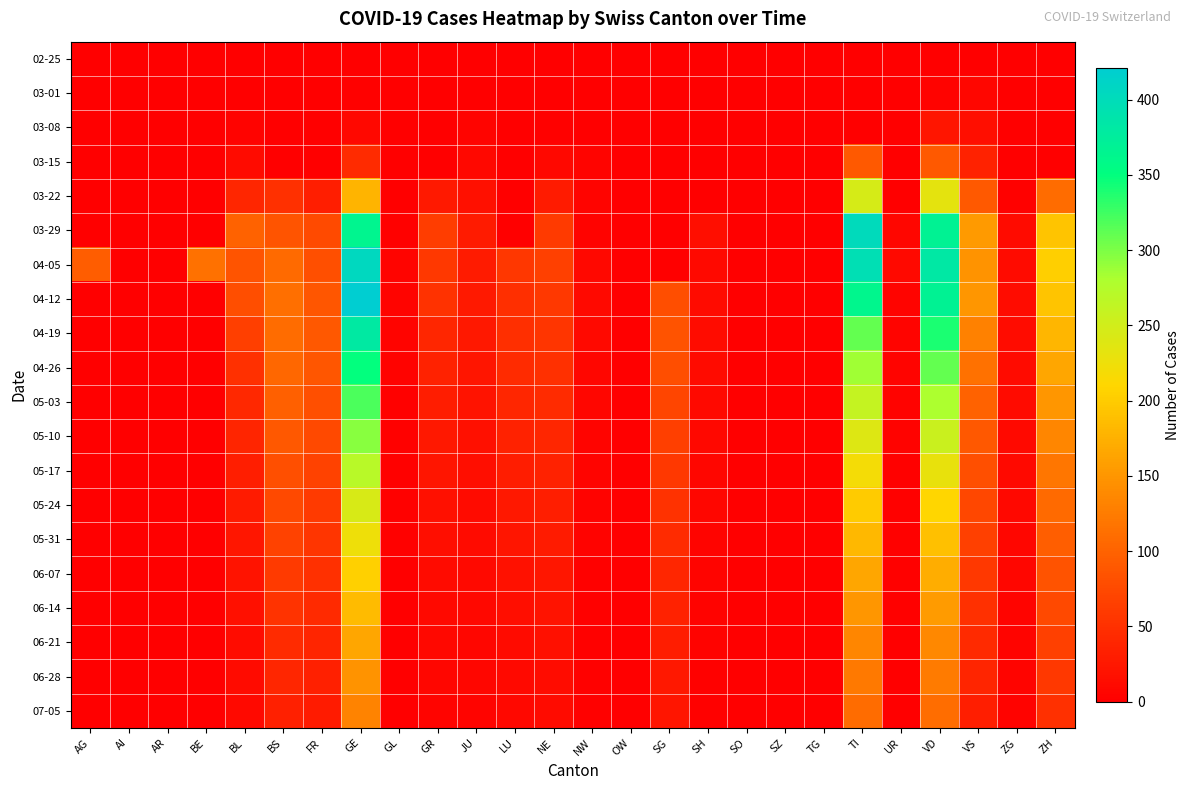

Reading left to right, transcribe all the data shown in this chart.

02-25: AG=0	AI=0	AR=0	BE=0	BL=0	BS=0	FR=0	GE=0	GL=0	GR=0	JU=0	LU=0	NE=0	NW=0	OW=0	SG=0	SH=0	SO=0	SZ=0	TG=0	TI=0	UR=0	VD=0	VS=0	ZG=0	ZH=0
03-01: AG=0	AI=0	AR=0	BE=0	BL=1	BS=0	FR=0	GE=3	GL=0	GR=0	JU=1	LU=0	NE=0	NW=0	OW=0	SG=0	SH=0	SO=0	SZ=0	TG=0	TI=0	UR=0	VD=4	VS=7	ZG=0	ZH=0
03-08: AG=0	AI=0	AR=0	BE=0	BL=4	BS=1	FR=0	GE=9	GL=0	GR=0	JU=5	LU=0	NE=3	NW=0	OW=0	SG=0	SH=0	SO=0	SZ=0	TG=0	TI=0	UR=0	VD=22	VS=16	ZG=0	ZH=0
03-15: AG=0	AI=0	AR=0	BE=0	BL=12	BS=0	FR=0	GE=46	GL=0	GR=0	JU=9	LU=0	NE=9	NW=6	OW=0	SG=0	SH=0	SO=0	SZ=0	TG=0	TI=92	UR=0	VD=91	VS=36	ZG=0	ZH=0
03-22: AG=0	AI=0	AR=0	BE=0	BL=40	BS=50	FR=32	GE=179	GL=0	GR=27	JU=18	LU=0	NE=28	NW=5	OW=0	SG=0	SH=0	SO=0	SZ=0	TG=0	TI=246	UR=0	VD=232	VS=92	ZG=3	ZH=110
03-29: AG=0	AI=0	AR=0	BE=0	BL=99	BS=87	FR=76	GE=365	GL=2	GR=63	JU=28	LU=0	NE=60	NW=4	OW=0	SG=0	SH=15	SO=0	SZ=0	TG=0	TI=402	UR=7	VD=367	VS=153	ZG=12	ZH=194
04-05: AG=94	AI=0	AR=0	BE=115	BL=86	BS=108	FR=81	GE=406	GL=5	GR=59	JU=29	LU=57	NE=66	NW=9	OW=0	SG=0	SH=10	SO=0	SZ=0	TG=0	TI=396	UR=10	VD=383	VS=147	ZG=13	ZH=203
04-12: AG=0	AI=0	AR=0	BE=0	BL=79	BS=112	FR=88	GE=421	GL=5	GR=52	JU=27	LU=49	NE=59	NW=10	OW=0	SG=79	SH=12	SO=0	SZ=0	TG=0	TI=363	UR=6	VD=367	VS=150	ZG=14	ZH=194
04-19: AG=0	AI=0	AR=0	BE=0	BL=65	BS=110	FR=90	GE=380	GL=5	GR=40	JU=25	LU=49	NE=55	NW=10	OW=0	SG=85	SH=14	SO=0	SZ=0	TG=0	TI=310	UR=6	VD=340	VS=130	ZG=14	ZH=180
04-26: AG=0	AI=0	AR=0	BE=0	BL=50	BS=105	FR=88	GE=350	GL=4	GR=35	JU=22	LU=45	NE=50	NW=8	OW=0	SG=80	SH=12	SO=0	SZ=0	TG=0	TI=285	UR=5	VD=310	VS=115	ZG=13	ZH=165
05-03: AG=0	AI=0	AR=0	BE=0	BL=42	BS=98	FR=82	GE=320	GL=3	GR=30	JU=20	LU=40	NE=45	NW=7	OW=0	SG=72	SH=10	SO=0	SZ=0	TG=0	TI=260	UR=4	VD=280	VS=100	ZG=12	ZH=150
05-10: AG=0	AI=0	AR=0	BE=0	BL=38	BS=90	FR=75	GE=295	GL=3	GR=25	JU=18	LU=35	NE=40	NW=6	OW=0	SG=65	SH=9	SO=0	SZ=0	TG=0	TI=240	UR=4	VD=255	VS=90	ZG=11	ZH=135
05-17: AG=0	AI=0	AR=0	BE=0	BL=32	BS=82	FR=68	GE=270	GL=2	GR=22	JU=15	LU=30	NE=36	NW=5	OW=0	SG=58	SH=8	SO=0	SZ=0	TG=0	TI=220	UR=3	VD=230	VS=82	ZG=10	ZH=120
05-24: AG=0	AI=0	AR=0	BE=0	BL=28	BS=75	FR=60	GE=245	GL=2	GR=18	JU=13	LU=25	NE=32	NW=4	OW=0	SG=52	SH=7	SO=0	SZ=0	TG=0	TI=200	UR=3	VD=210	VS=74	ZG=9	ZH=108
05-31: AG=0	AI=0	AR=0	BE=0	BL=24	BS=68	FR=55	GE=225	GL=2	GR=15	JU=12	LU=22	NE=28	NW=4	OW=0	SG=46	SH=6	SO=0	SZ=0	TG=0	TI=182	UR=2	VD=190	VS=66	ZG=8	ZH=96
06-07: AG=0	AI=0	AR=0	BE=0	BL=20	BS=60	FR=50	GE=205	GL=1	GR=12	JU=10	LU=19	NE=24	NW=3	OW=0	SG=40	SH=5	SO=0	SZ=0	TG=0	TI=165	UR=2	VD=172	VS=58	ZG=7	ZH=85
06-14: AG=0	AI=0	AR=0	BE=0	BL=17	BS=53	FR=44	GE=185	GL=1	GR=10	JU=9	LU=16	NE=20	NW=3	OW=0	SG=35	SH=4	SO=0	SZ=0	TG=0	TI=150	UR=2	VD=155	VS=50	ZG=6	ZH=75
06-21: AG=0	AI=0	AR=0	BE=0	BL=14	BS=46	FR=38	GE=165	GL=1	GR=9	JU=8	LU=13	NE=17	NW=2	OW=0	SG=30	SH=4	SO=0	SZ=0	TG=0	TI=135	UR=1	VD=138	VS=44	ZG=5	ZH=66
06-28: AG=0	AI=0	AR=0	BE=0	BL=12	BS=40	FR=33	GE=148	GL=1	GR=7	JU=7	LU=11	NE=14	NW=2	OW=0	SG=26	SH=3	SO=0	SZ=0	TG=0	TI=122	UR=1	VD=124	VS=38	ZG=5	ZH=58
07-05: AG=0	AI=0	AR=0	BE=0	BL=10	BS=34	FR=28	GE=132	GL=1	GR=6	JU=6	LU=9	NE=12	NW=2	OW=0	SG=22	SH=3	SO=0	SZ=0	TG=0	TI=110	UR=1	VD=111	VS=32	ZG=4	ZH=50